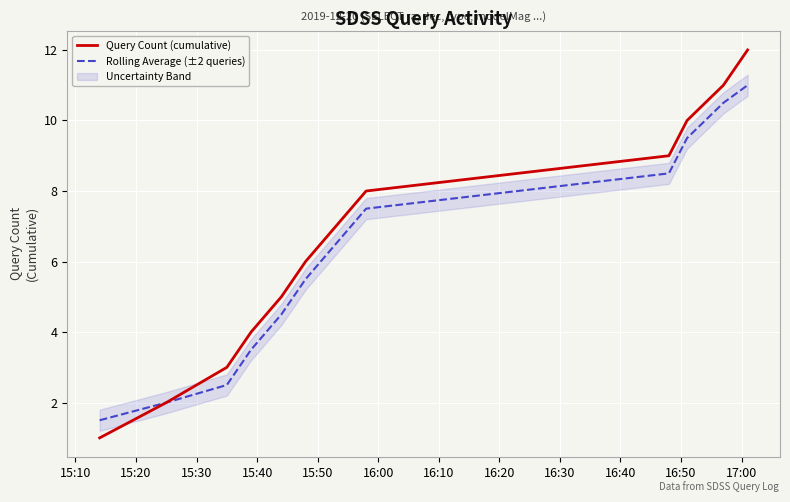

The value of Query Count (cumulative) at 16:50 is 5.1. True or false?

False